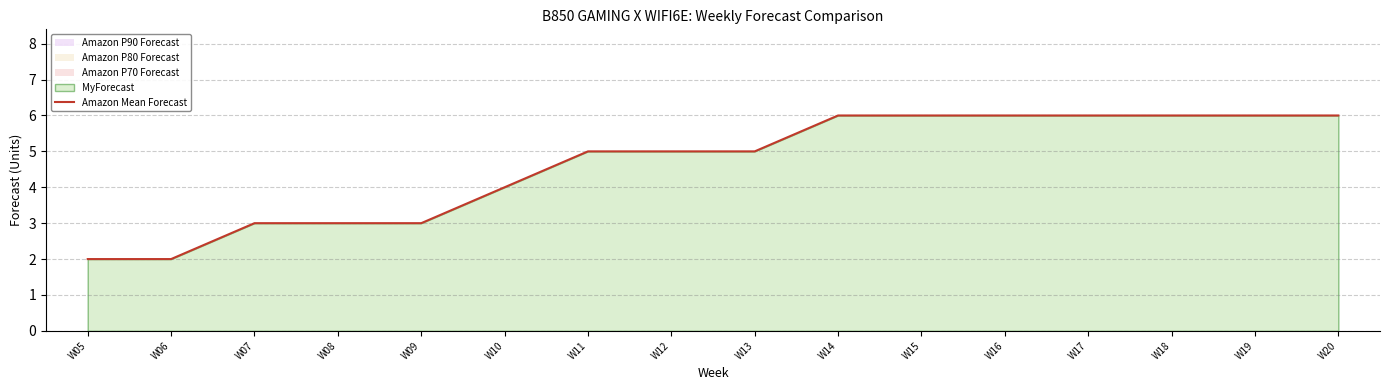

The value at W15 is 3. True or false?

False